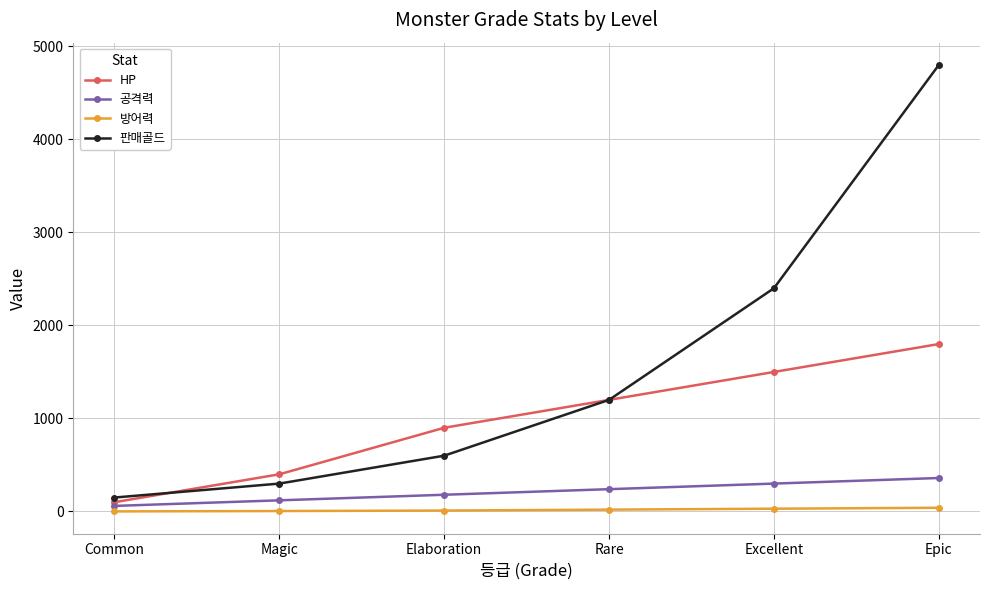

Rank the series by their maximum value, from highest to lowest.

판매골드, HP, 공격력, 방어력